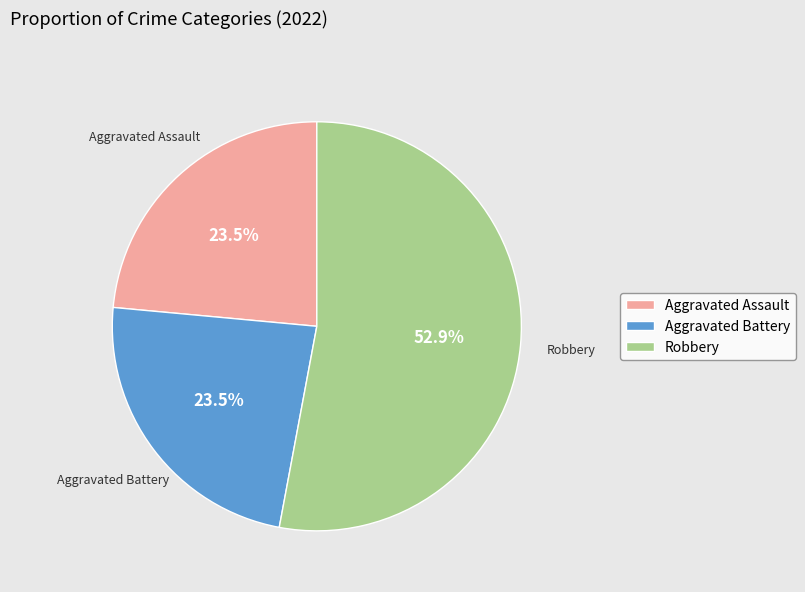

Does Aggravated Battery account for over 50% of the chart?

No